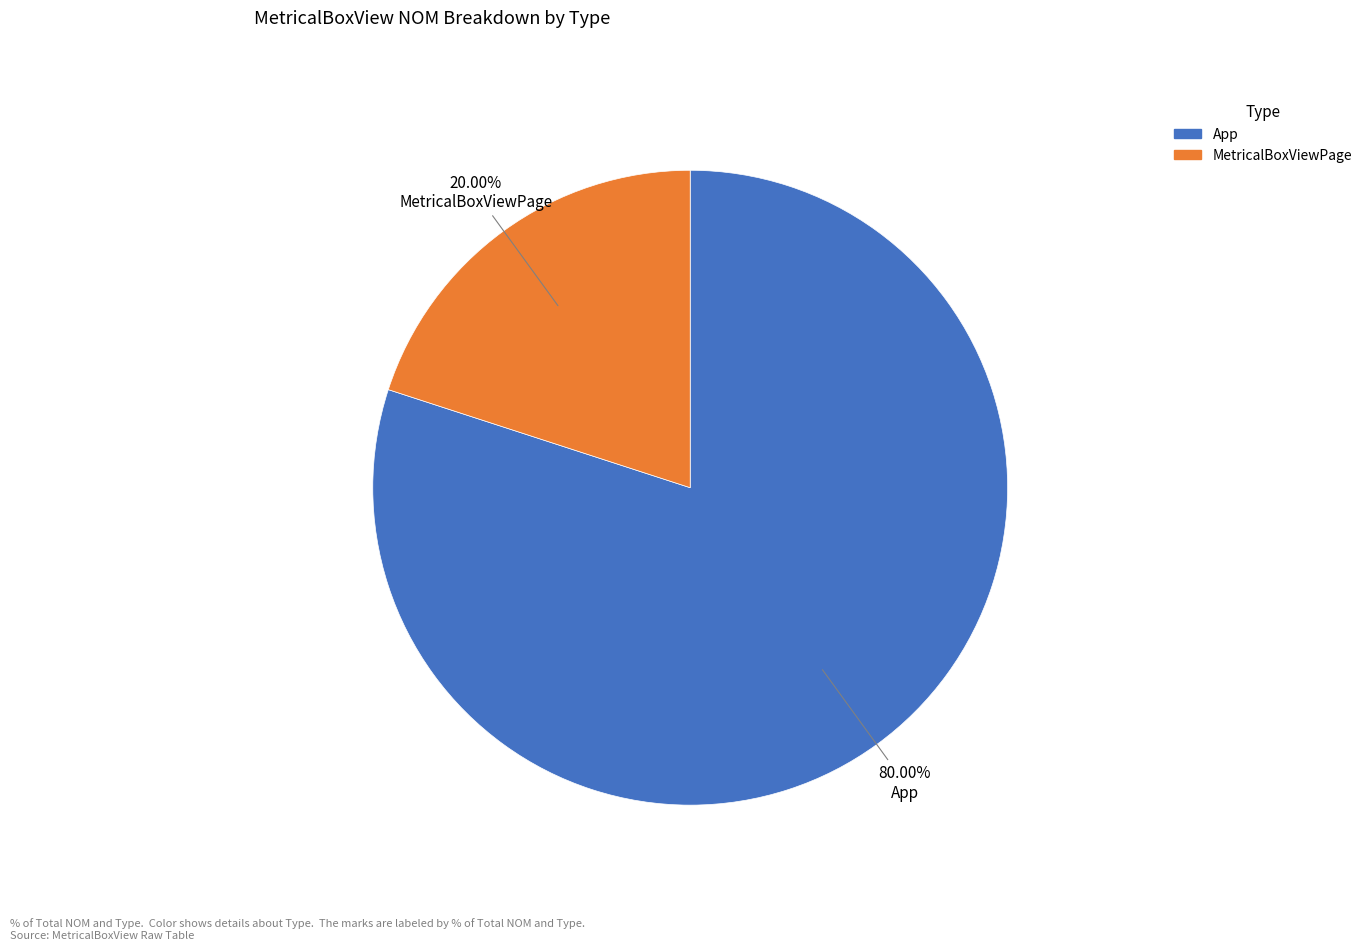

How many segments does this pie chart have?

2